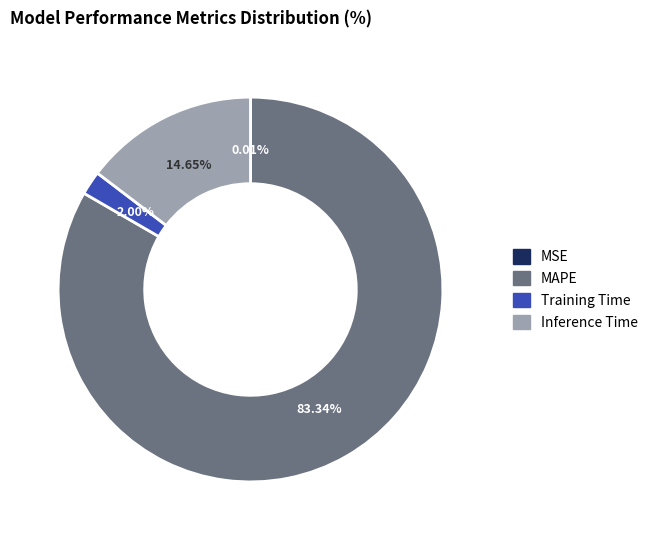

The Inference Time slice represents 5% of the pie. True or false?

False